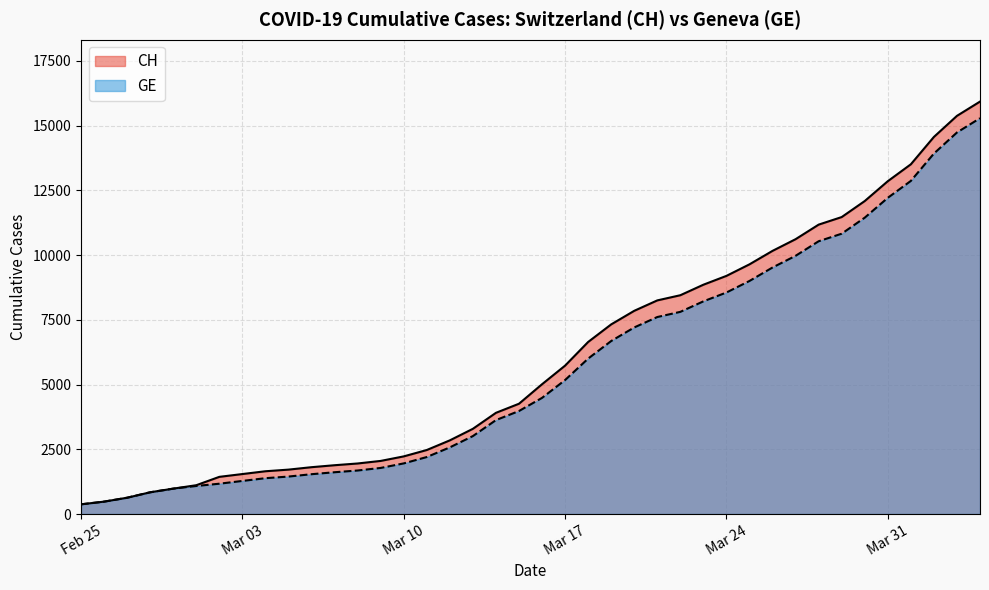

Which has a higher value, 2020-03-18 or 2020-03-16?

2020-03-18